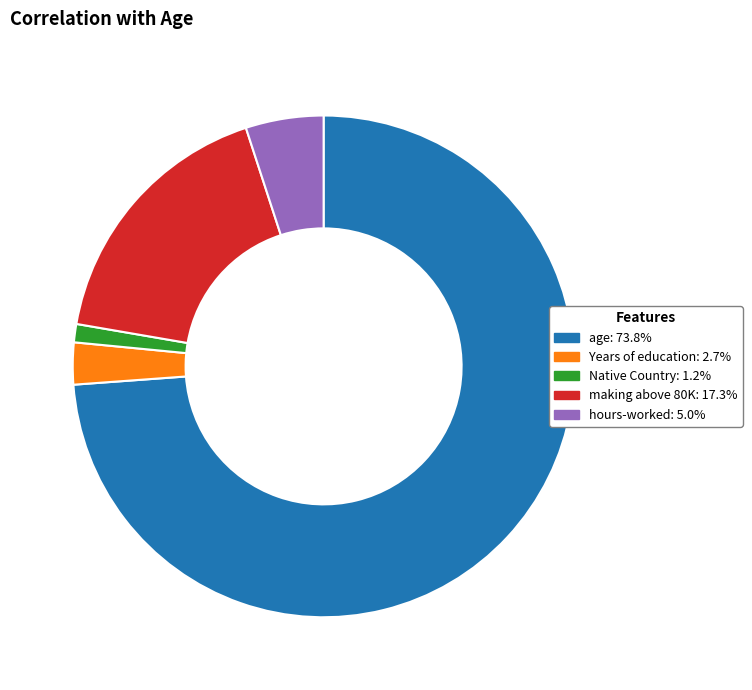

Is it true that Native Country is 13% of the pie?

False